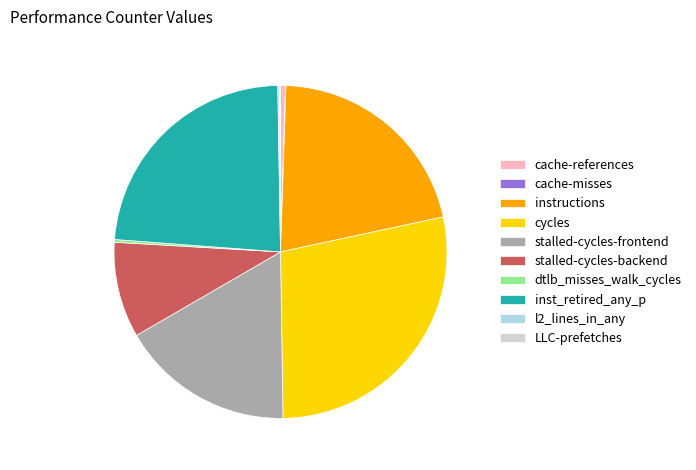

Is it true that instructions is 21% of the pie?

True